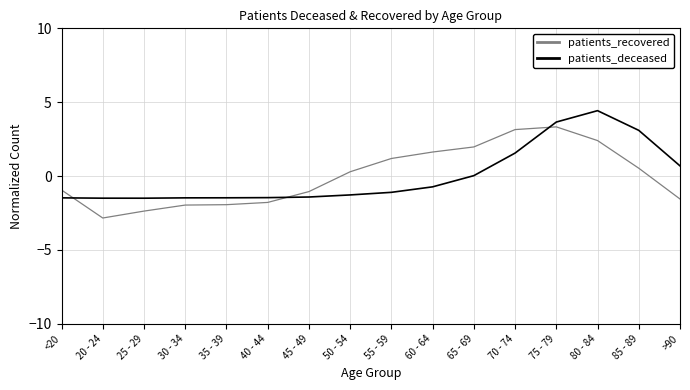

What is the maximum value shown in the chart?

4.4